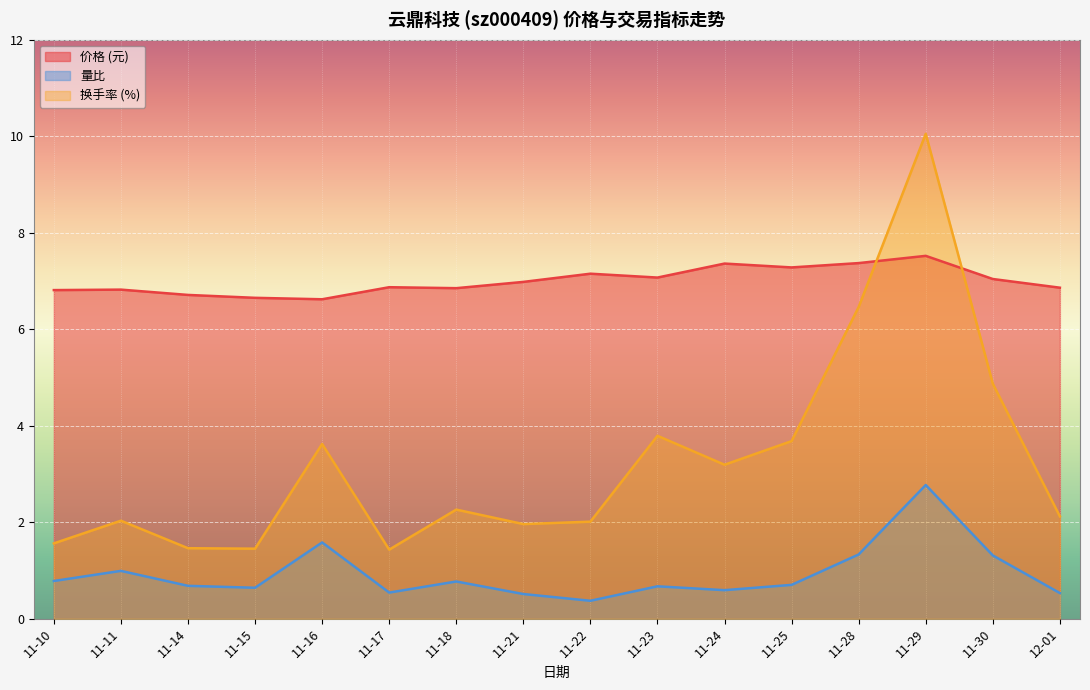

Reading left to right, list all the values displayed in this chart.

价格: 6.8	6.8	6.7	6.7	6.6	6.9	6.8	7.0	7.2	7.1	7.4	7.3	7.4	7.5	7.0	6.9
量比: 0.8	1.0	0.7	0.6	1.6	0.5	0.8	0.5	0.4	0.7	0.6	0.7	1.3	2.8	1.3	0.5
换手率: 1.6	2.0	1.5	1.4	3.6	1.4	2.3	2.0	2.0	3.8	3.2	3.7	6.5	10.1	4.9	2.1